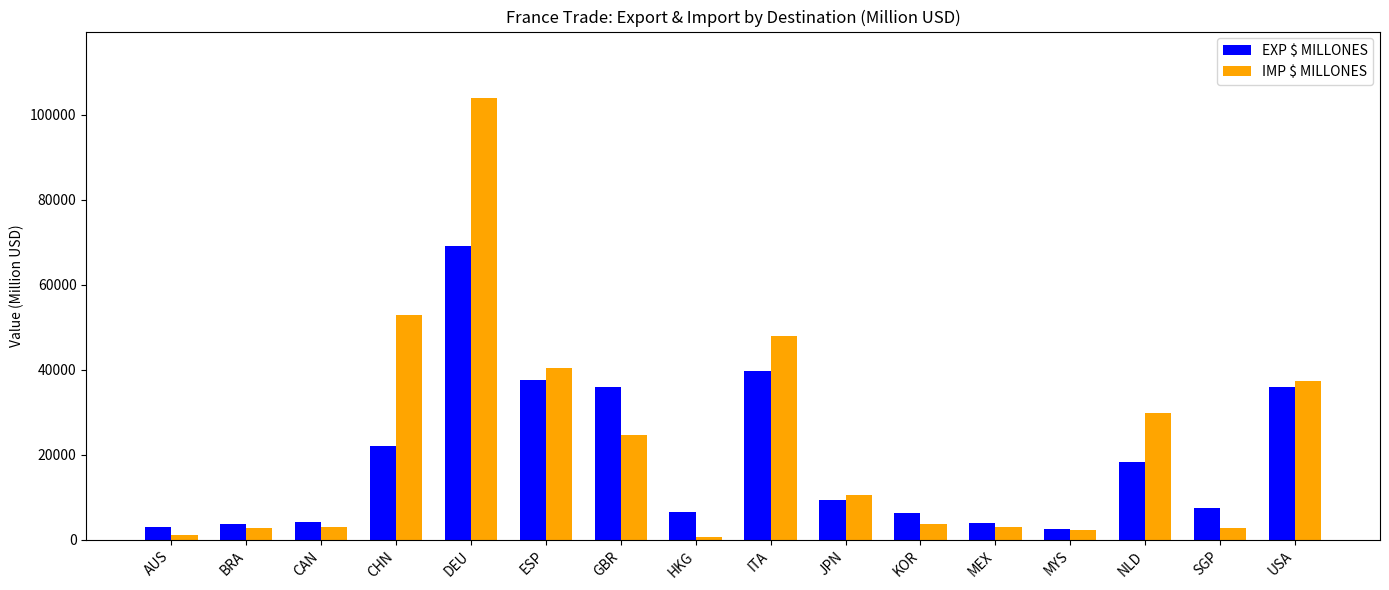

Is it true that EXP $ MILLONES equals 18344.8 at NLD?

True